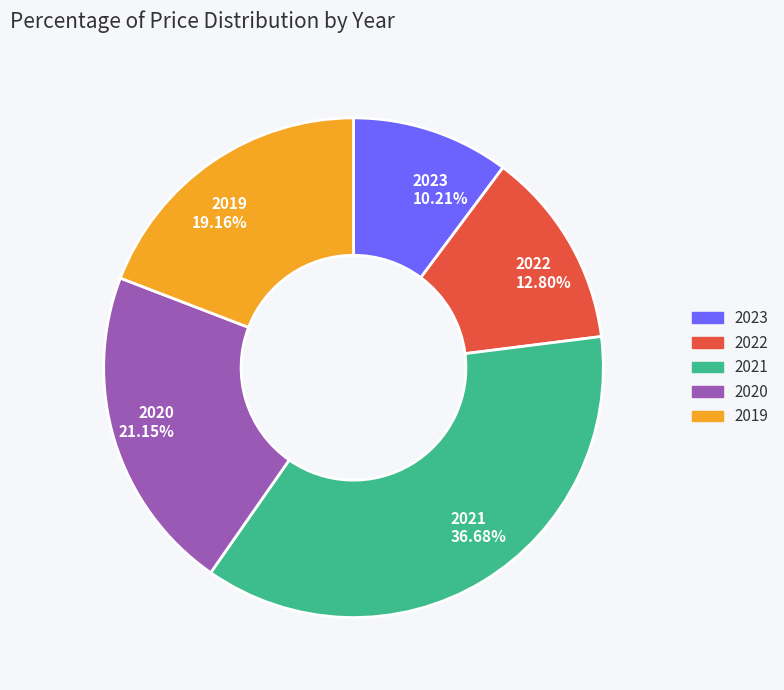

To the nearest percent, what is the combined percentage of 2019 and 2020?

40%